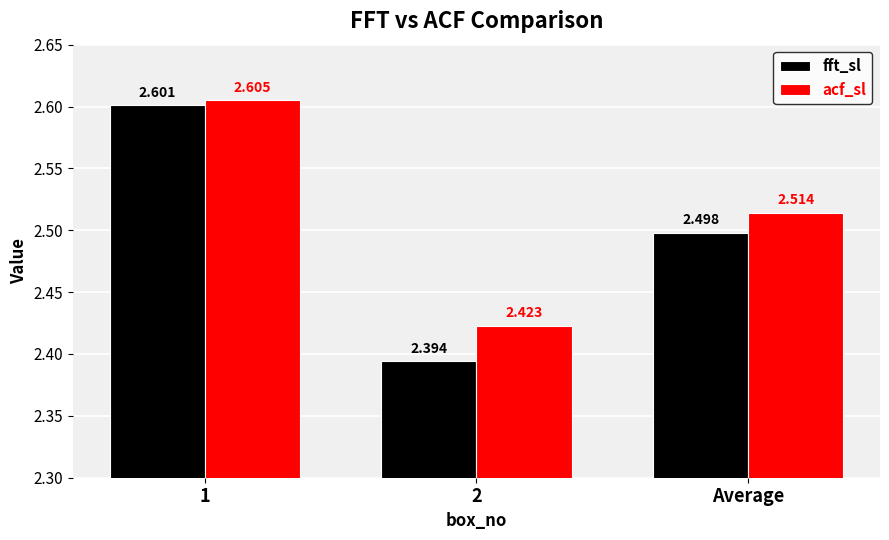

Is it true that fft_sl equals 1.7 at 2?

False